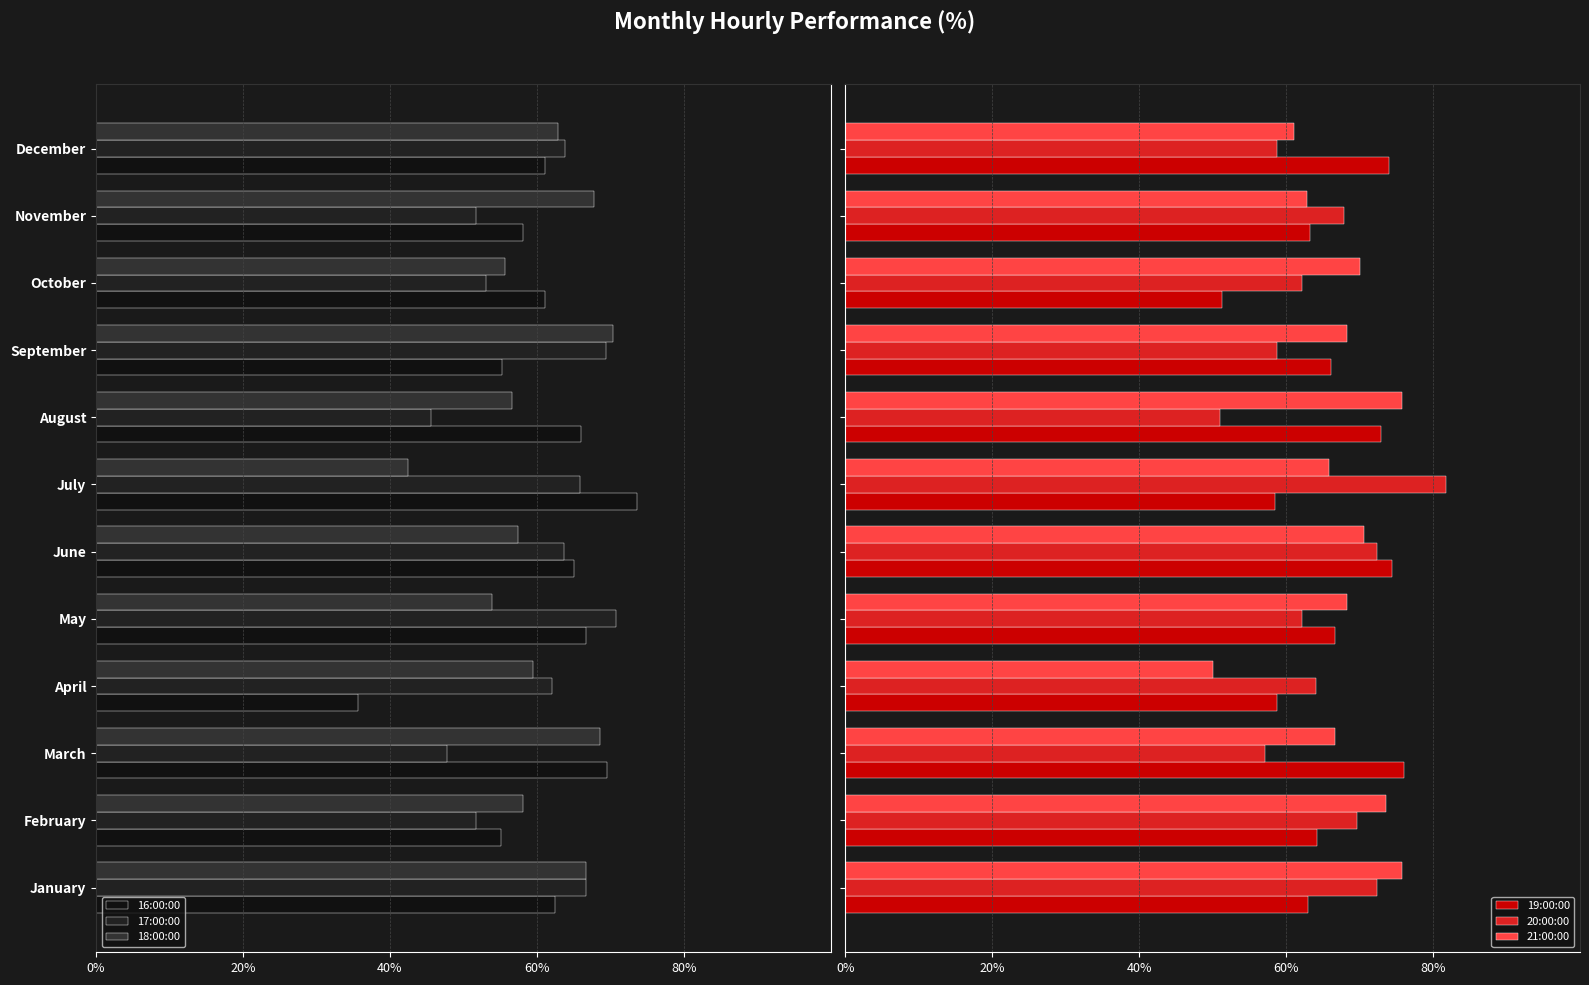

What is the maximum value for 21:00:00?

75.8